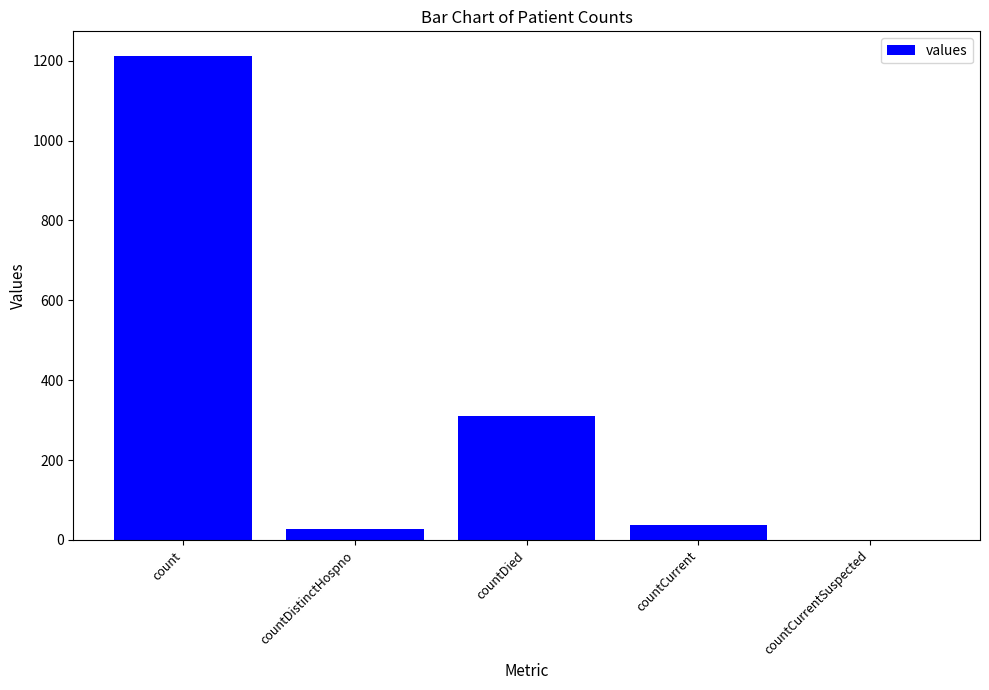

How many distinct data groups are displayed?

1